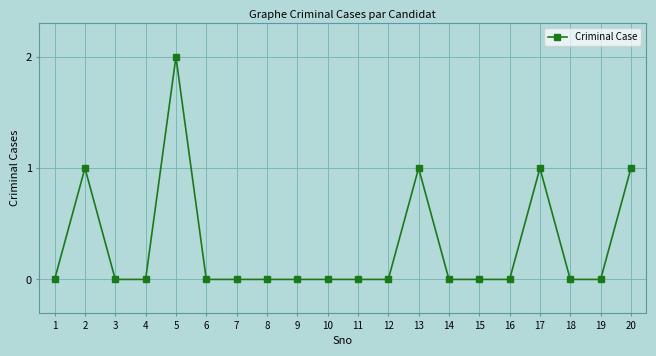

Is it true that the value at 12 is 0?

True